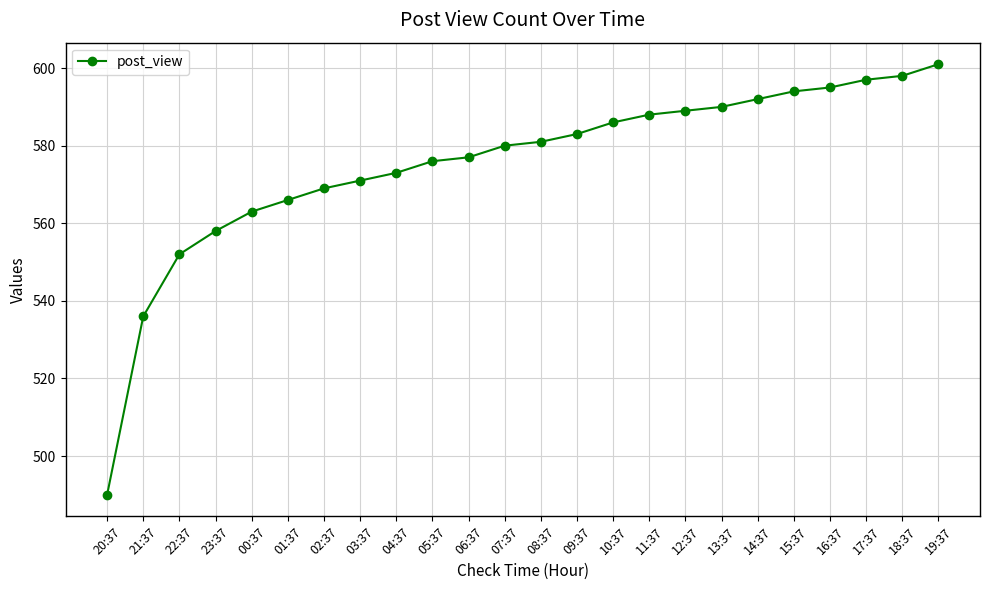

Rank the categories by value from lowest to highest.

20:37, 21:37, 22:37, 23:37, 00:37, 01:37, 02:37, 03:37, 04:37, 05:37, 06:37, 07:37, 08:37, 09:37, 10:37, 11:37, 12:37, 13:37, 14:37, 15:37, 16:37, 17:37, 18:37, 19:37